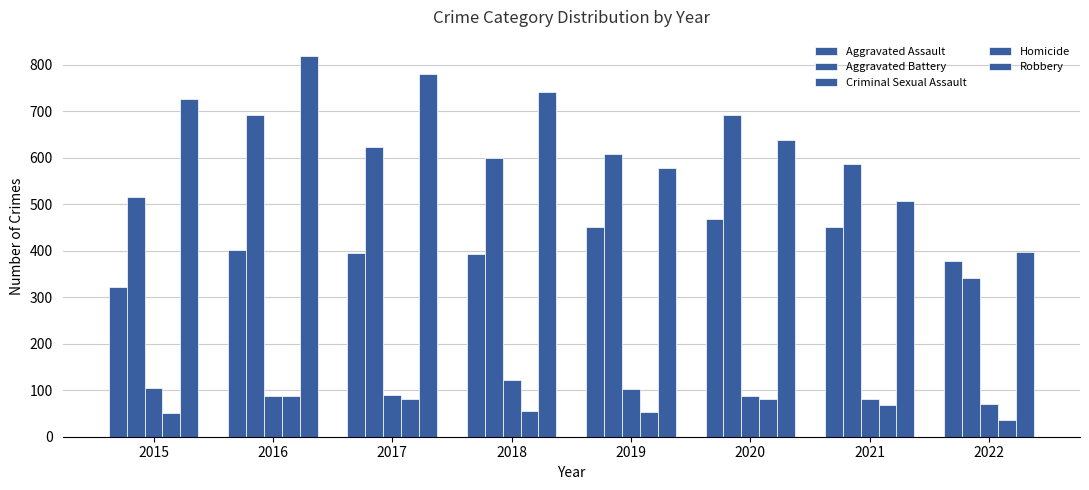

At which category is the sum across all series the highest?

2016